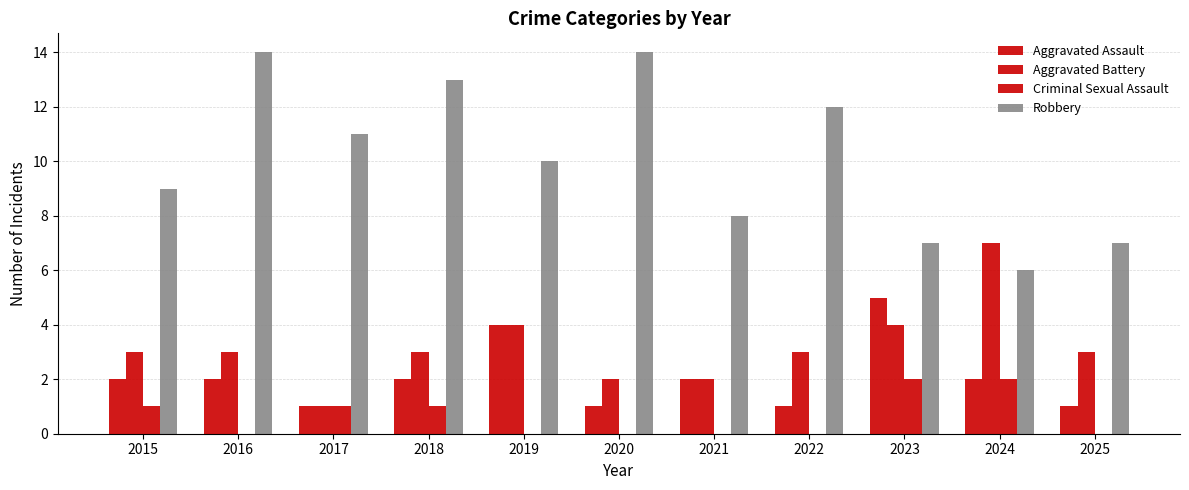

Is it true that Aggravated Battery equals 3 at 2018?

True